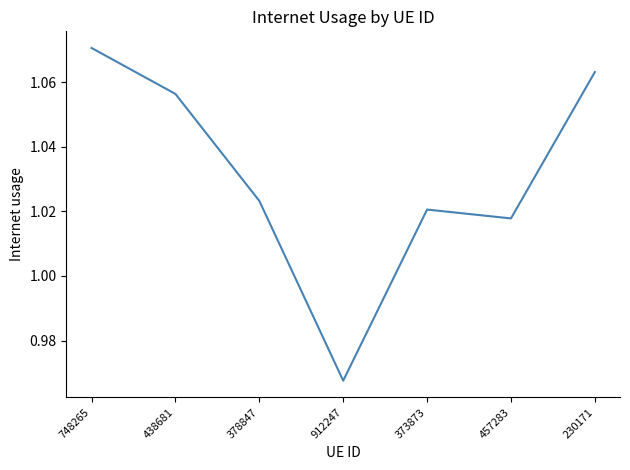

At which label does the data first exceed 1?

748265